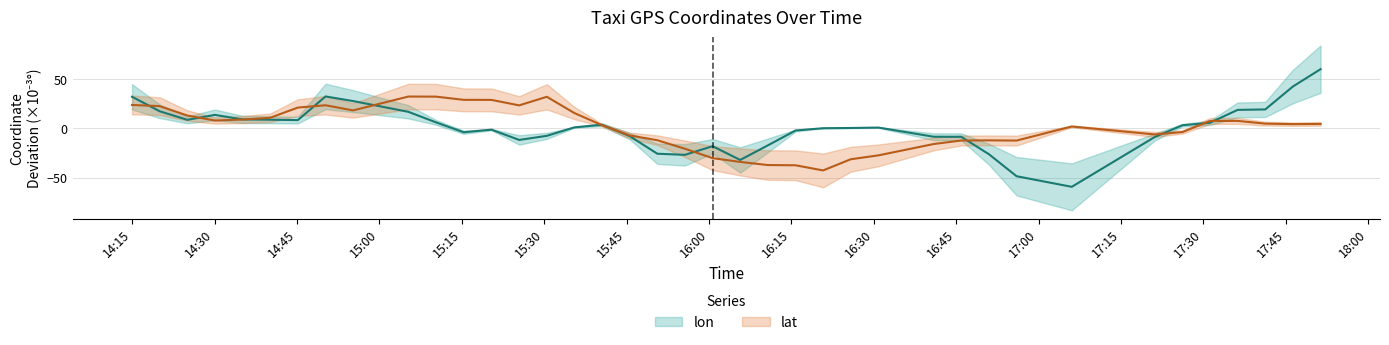

Rank the series by their average value, from highest to lowest.

lat, lon